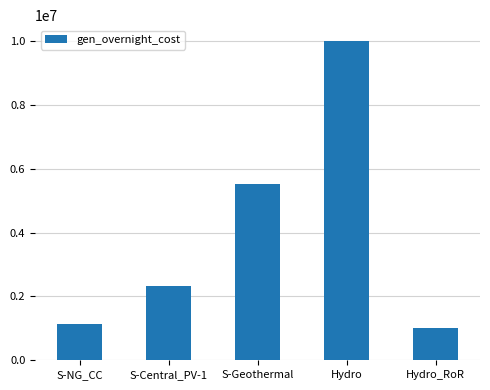

The value at Hydro is 10000000. True or false?

True